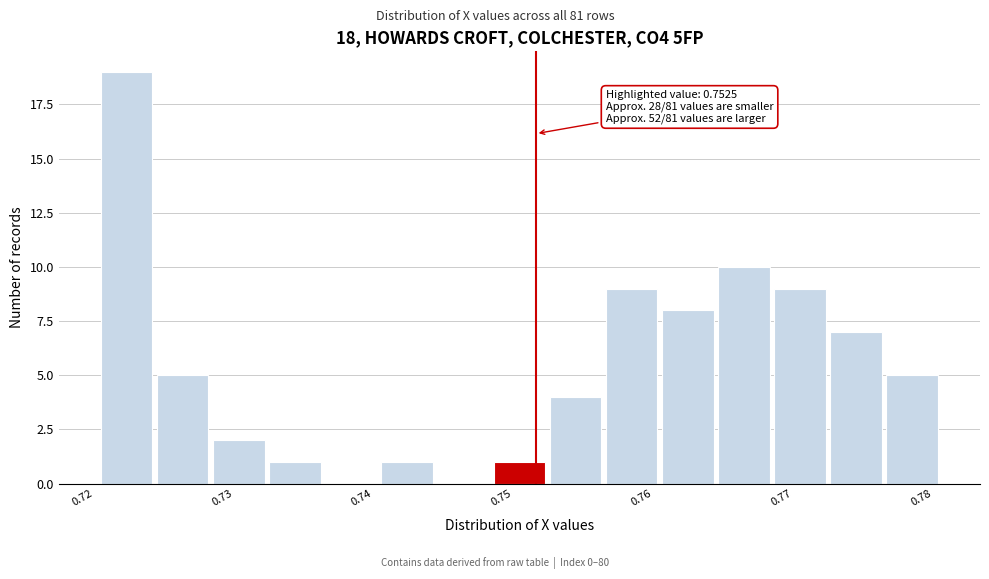

Over which range of the x-axis is the bar tallest?

0.721 to 0.725